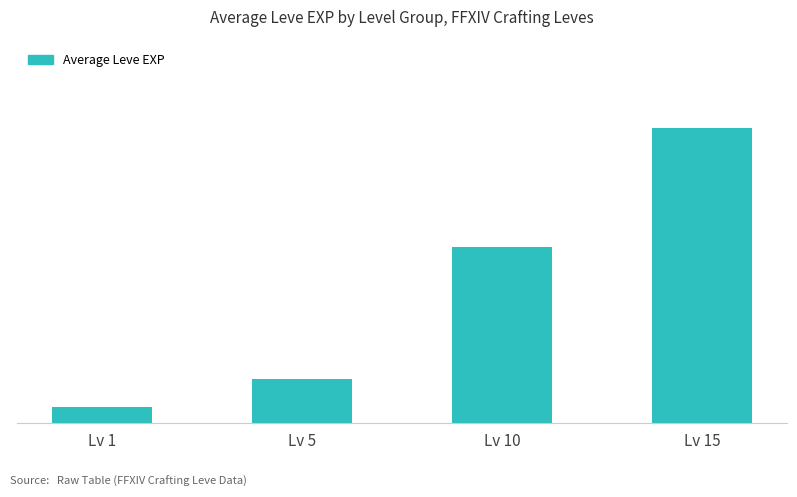

The chart shows a value of 9.3 at Lv 5. True or false?

True